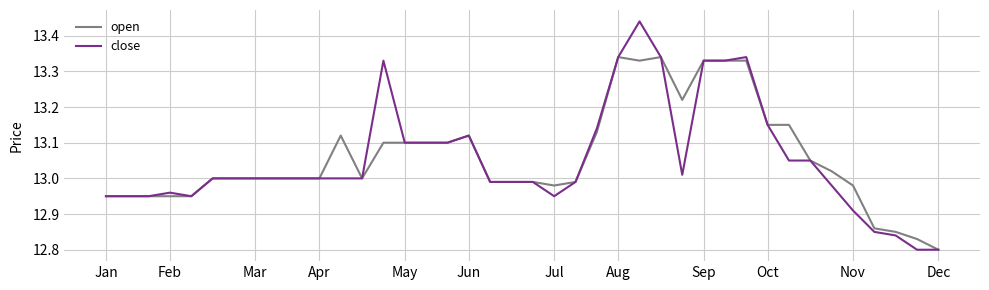

Rank the series by their maximum value, from highest to lowest.

close, open